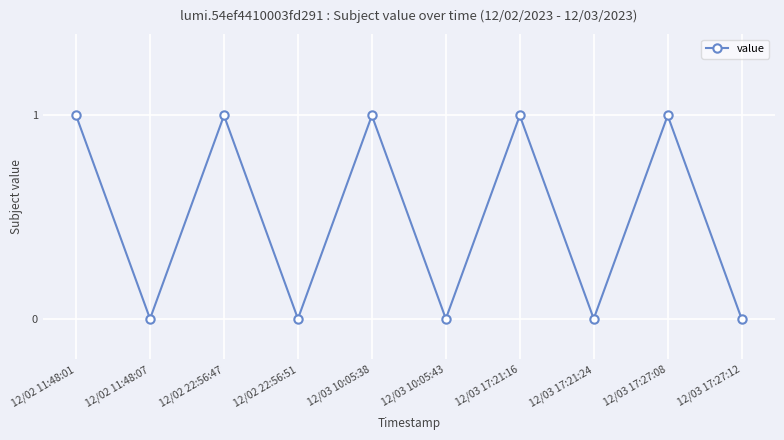

What is the label of the 8th point from the right?

12/02 22:56:47